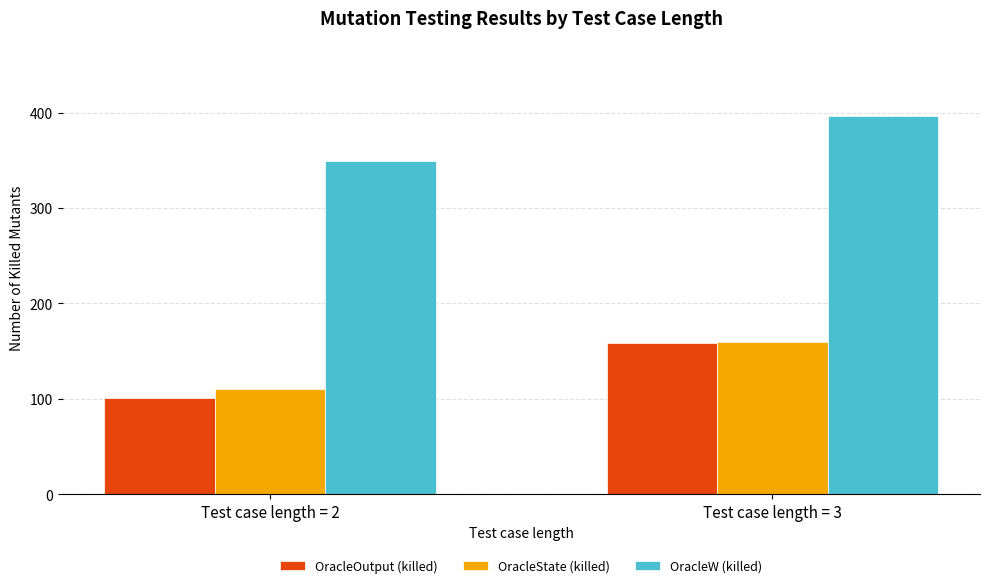

What is the difference between the maximum and minimum values in the OracleOutput (killed) series?

58.1